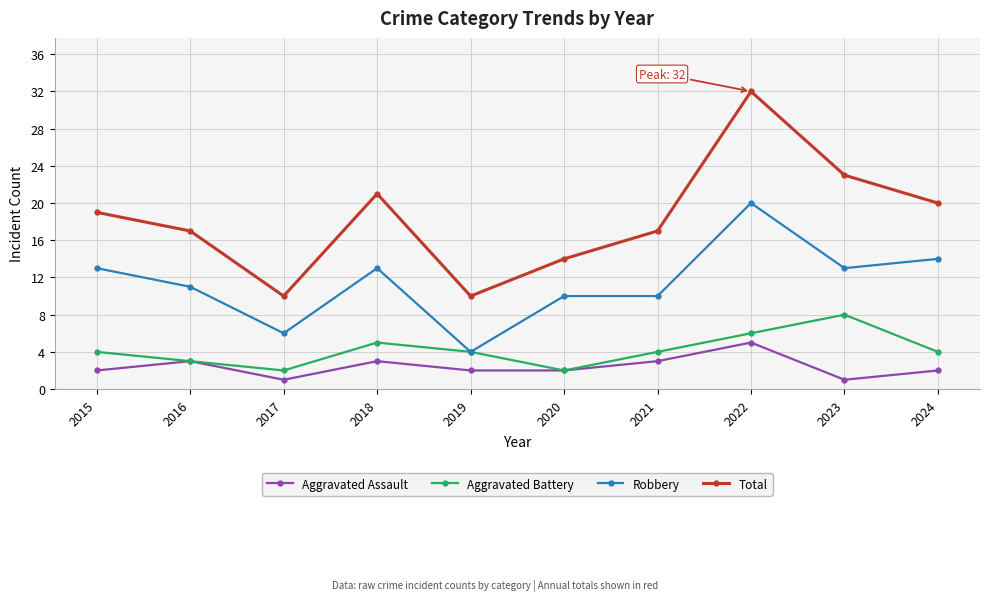

Which series has the widest spread of values?

Total